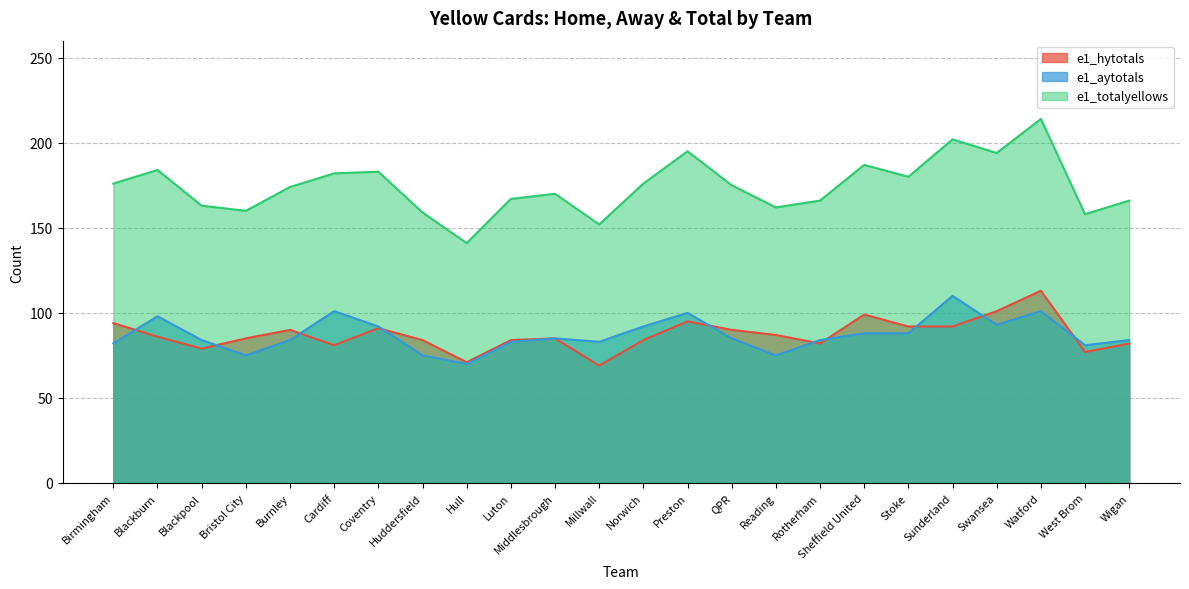

What is the value of the e1_totalyellows point at the 2nd from the left?

184